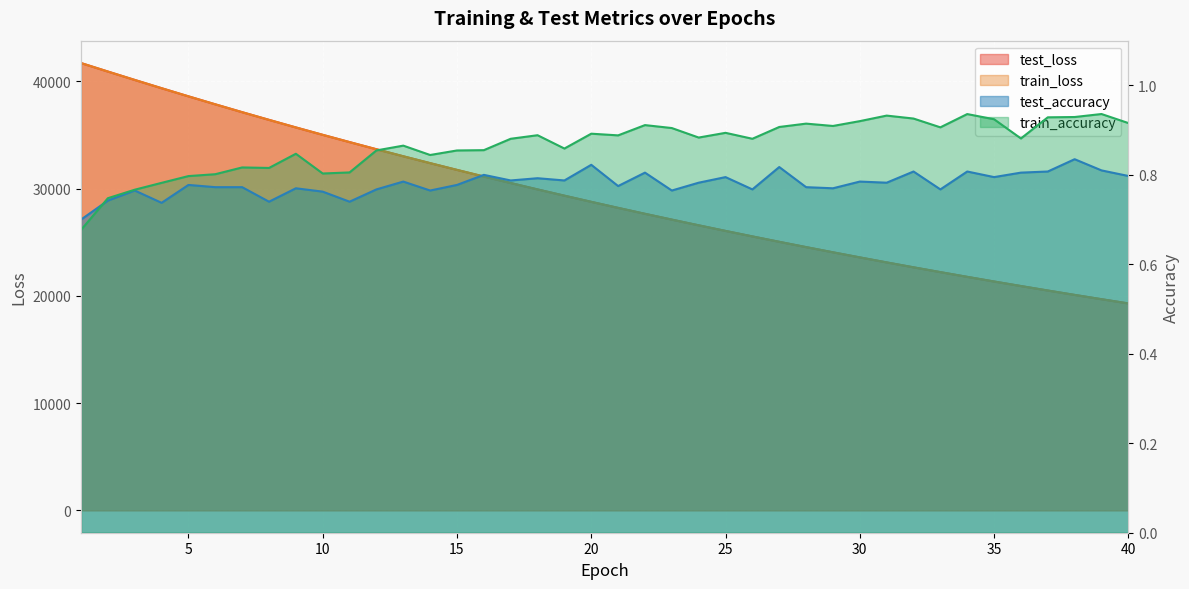

True or false: test_loss has more than 0 points higher than both neighbors.

False